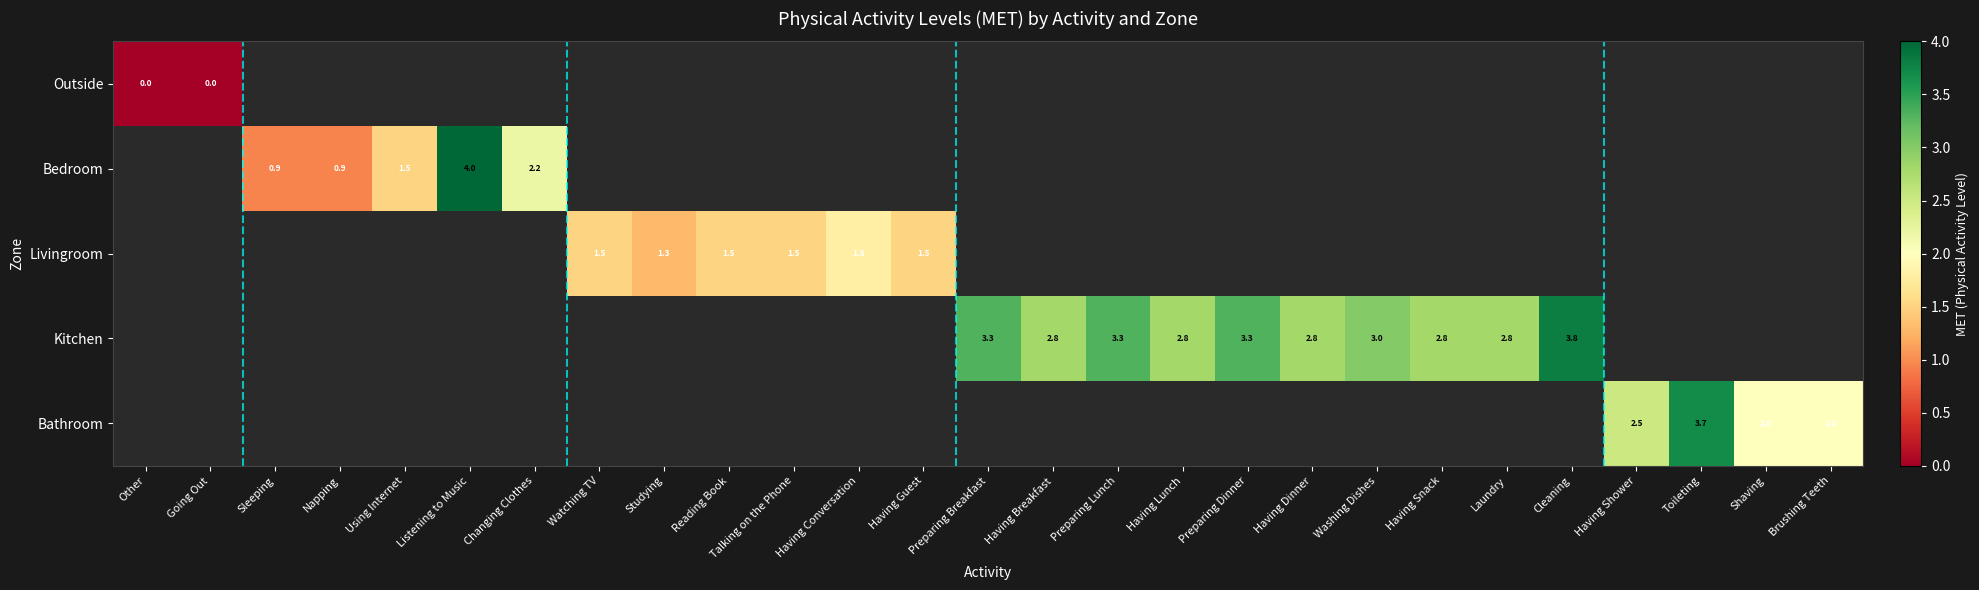

Is it true that Bathroom equals 3.1 at Brushing Teeth?

False